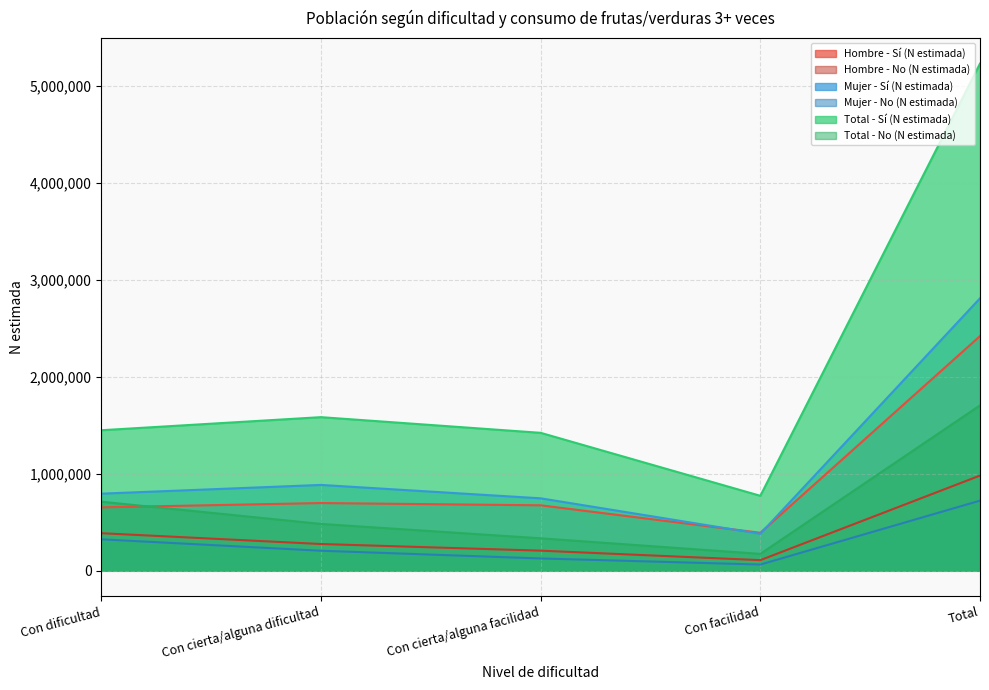

Reading right to left, extract all data points from this chart.

Hombre - Sí (N estimada): Total=2420000	Con facilidad=391925	Con cierta/alguna facilidad=675320	Con cierta/alguna dificultad=698709	Con dificultad=654045
Hombre - No (N estimada): Total=981938	Con facilidad=110027	Con cierta/alguna facilidad=207749	Con cierta/alguna dificultad=276354	Con dificultad=387809
Mujer - Sí (N estimada): Total=2809489	Con facilidad=381482	Con cierta/alguna facilidad=747287	Con cierta/alguna dificultad=885446	Con dificultad=795273
Mujer - No (N estimada): Total=723401	Con facilidad=64496	Con cierta/alguna facilidad=127359	Con cierta/alguna dificultad=206891	Con dificultad=324655
Total - Sí (N estimada): Total=5229488	Con facilidad=773406	Con cierta/alguna facilidad=1422608	Con cierta/alguna dificultad=1584155	Con dificultad=1449319
Total - No (N estimada): Total=1705340	Con facilidad=174524	Con cierta/alguna facilidad=335107	Con cierta/alguna dificultad=483245	Con dificultad=712464